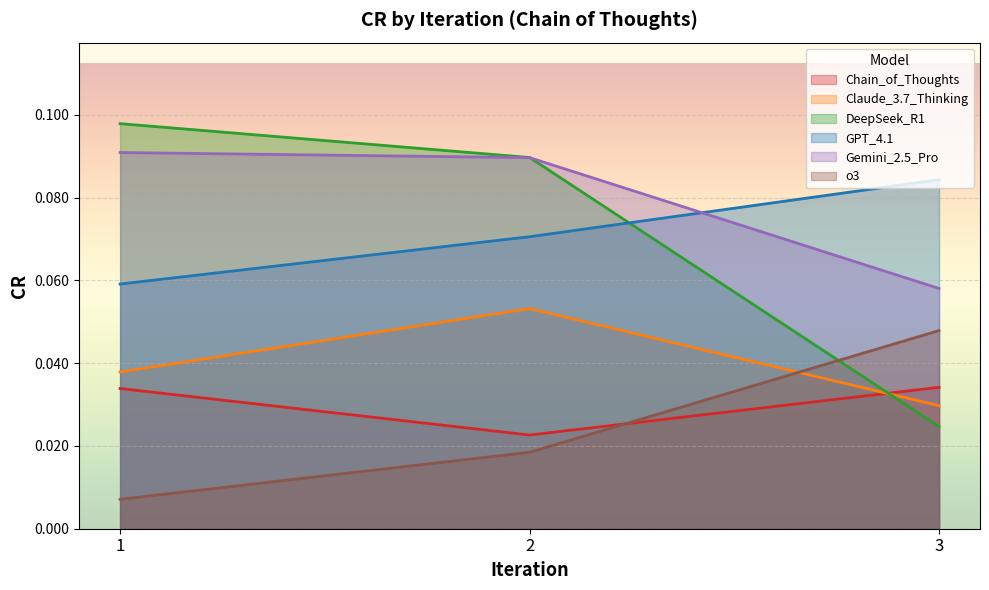

At which category does the chart reach its peak across all series?

1